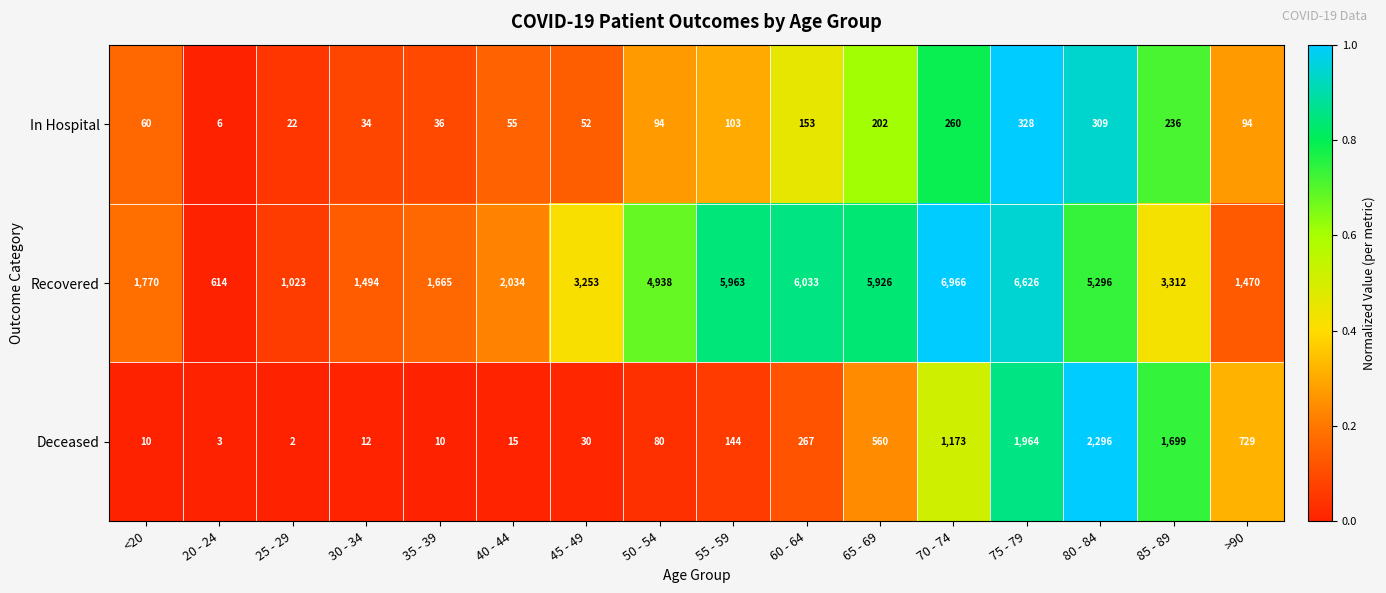

What is the difference between the second highest and second lowest values in the In Hospital series?

287